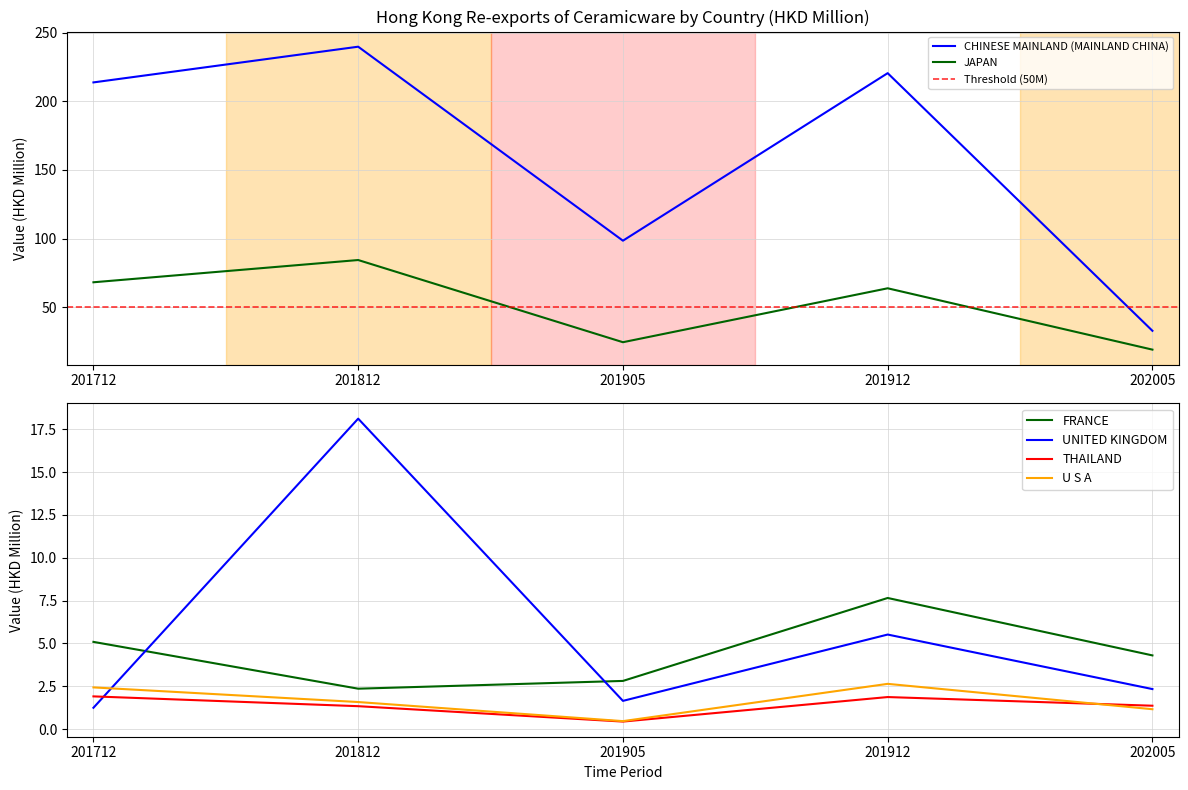

Which category has the lowest value across all series?

201905